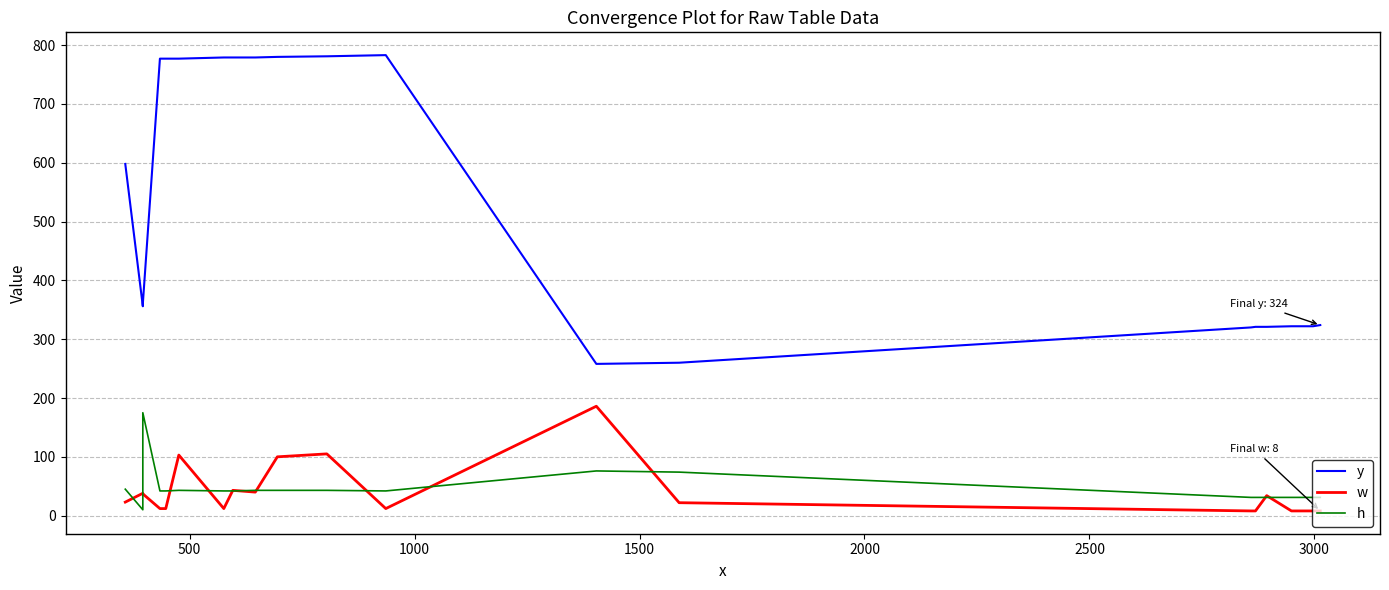

Is this an area chart (filled region under the line)?

No